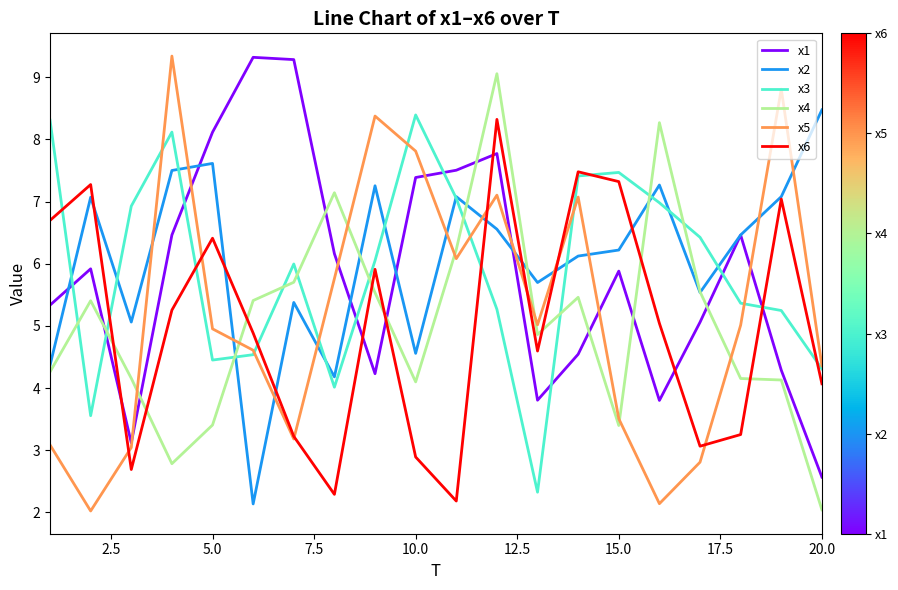

What is the maximum value shown in the chart?

9.3